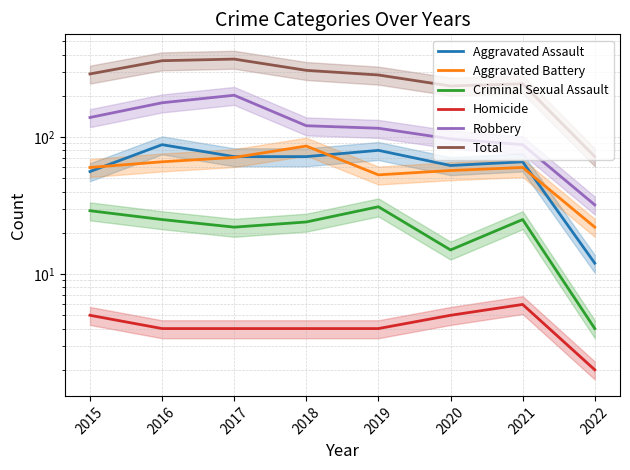

How many data points in Homicide are less than 4?

1